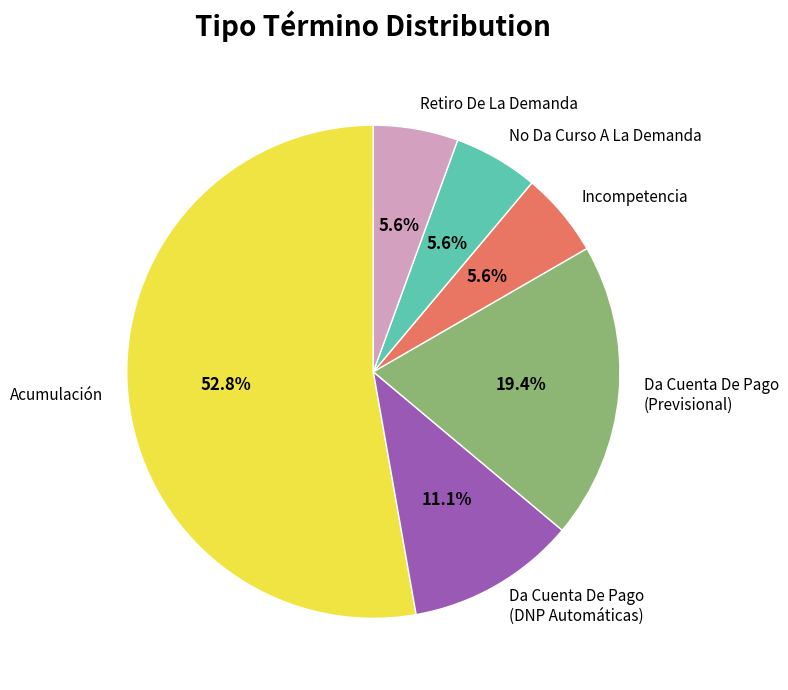

True or false: Incompetencia accounts for 6% of the total.

True